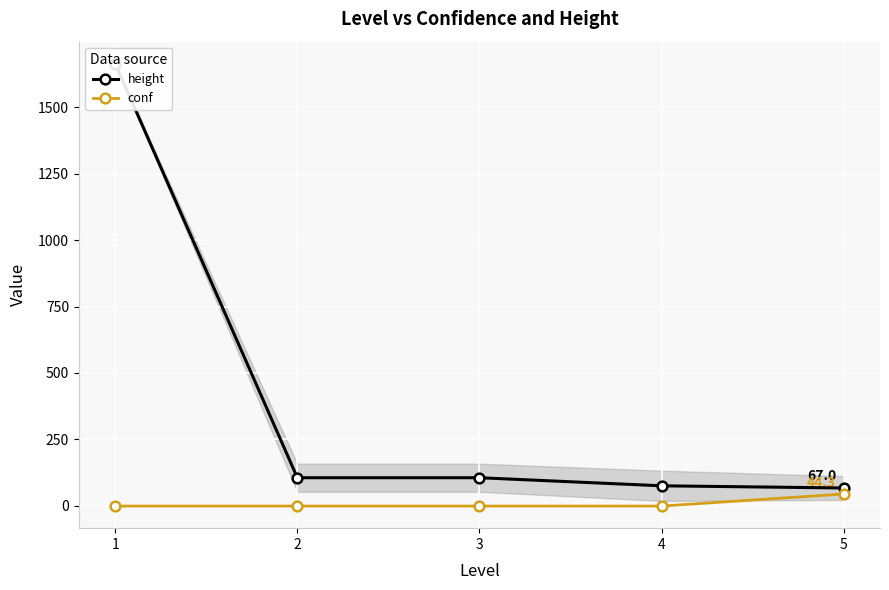

Is it true that conf equals -1.0 at 2?

True